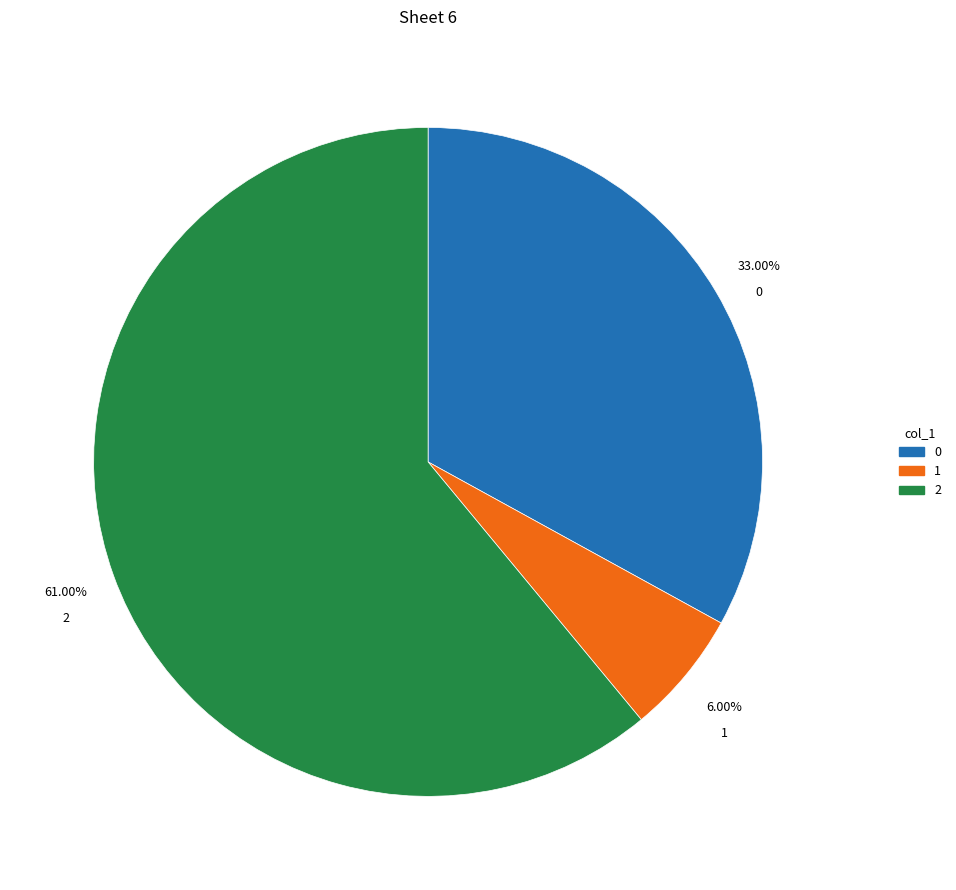

To the nearest percent, what is the combined percentage of 1 and 2?

67%